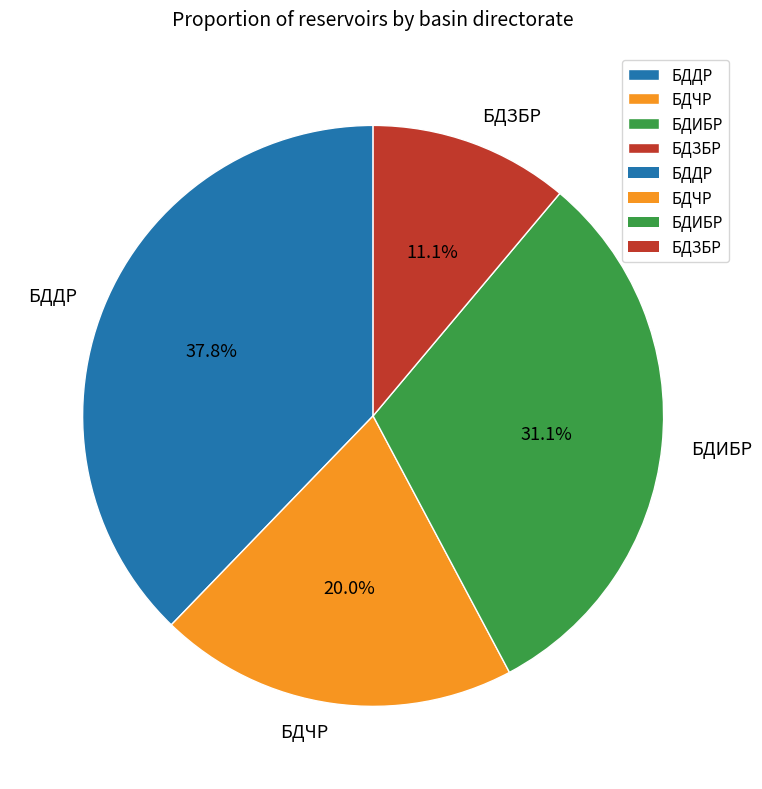

Which slice is the largest?

БДДР